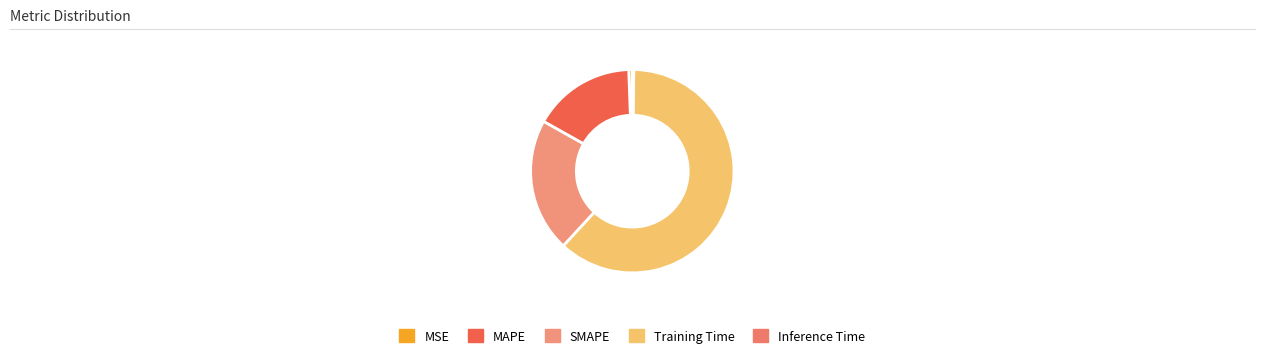

How many segments does this pie chart have?

5